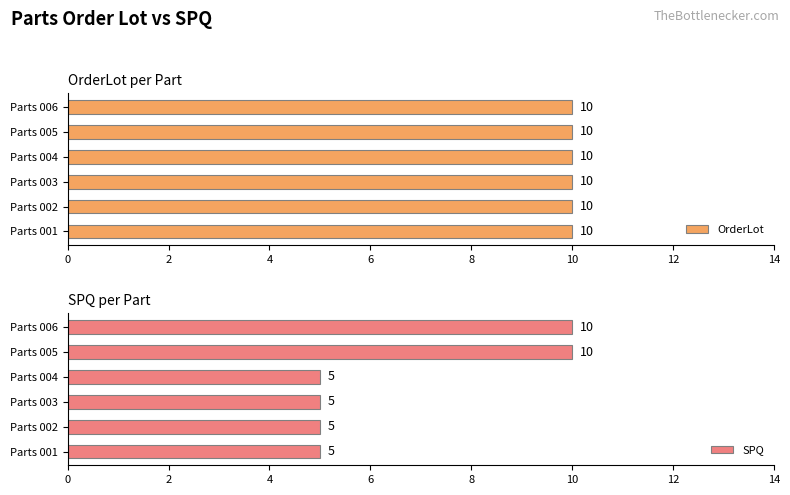

What is the sum of the SPQ values at Parts 004 and Parts 002?

10